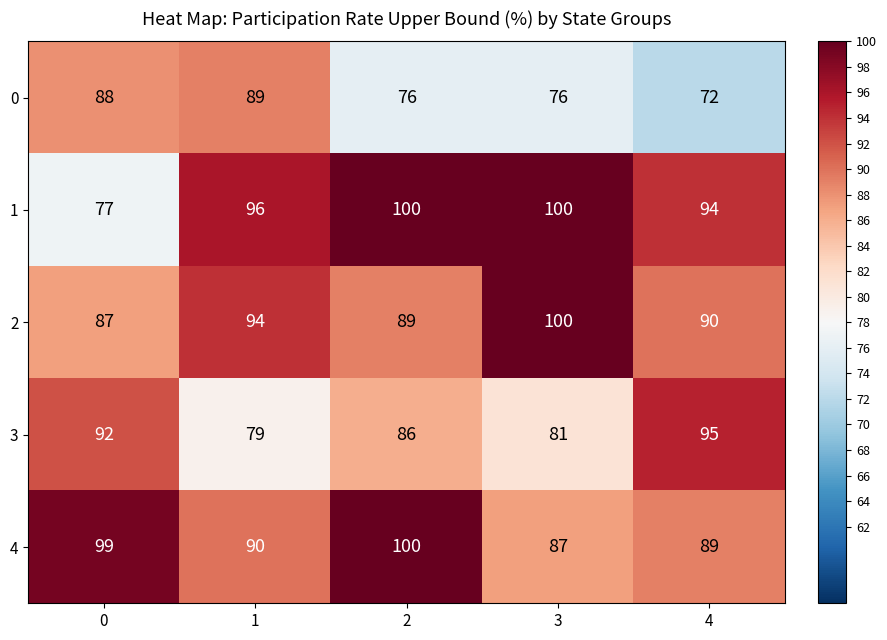

Reading left to right, transcribe all the data shown in this chart.

0: 88	89	76	76	72
1: 77	96	100	100	94
2: 87	94	89	100	90
3: 92	79	86	81	95
4: 99	90	100	87	89